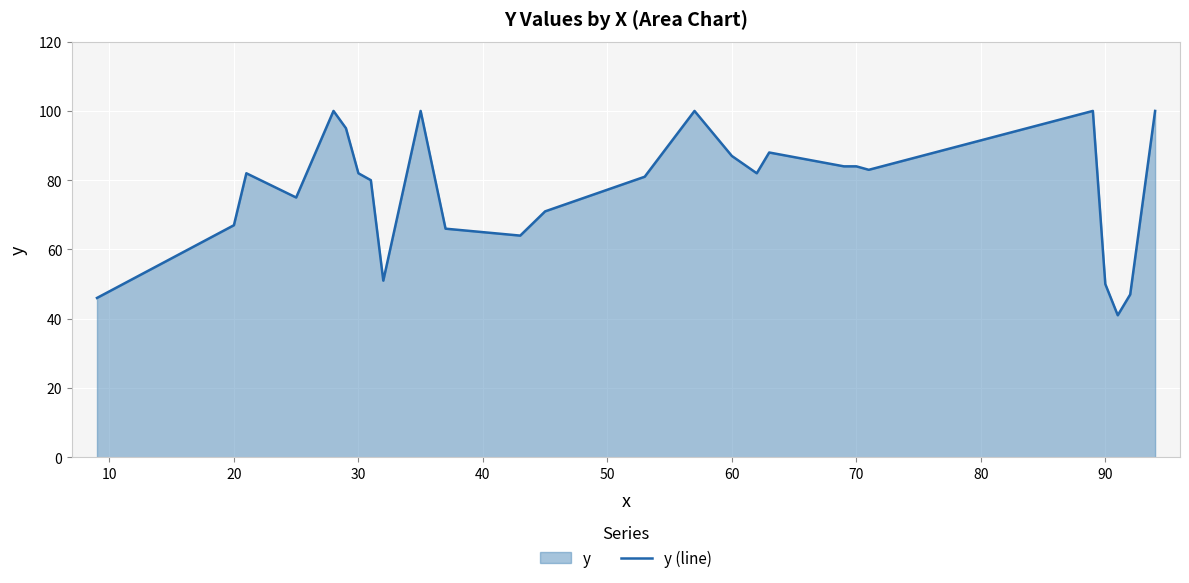

How many series are shown in this chart?

1